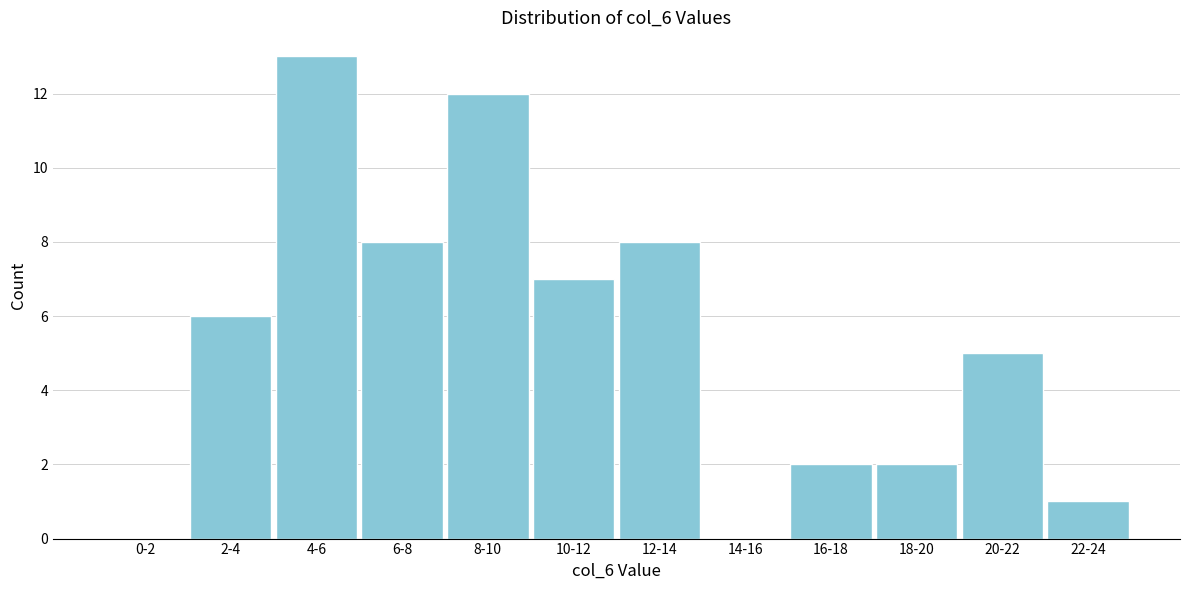

Reading left to right, transcribe all the data shown in this chart.

0-2=0	2-4=6	4-6=13	6-8=8	8-10=12	10-12=7	12-14=8	14-16=0	16-18=2	18-20=2	20-22=5	22-24=1